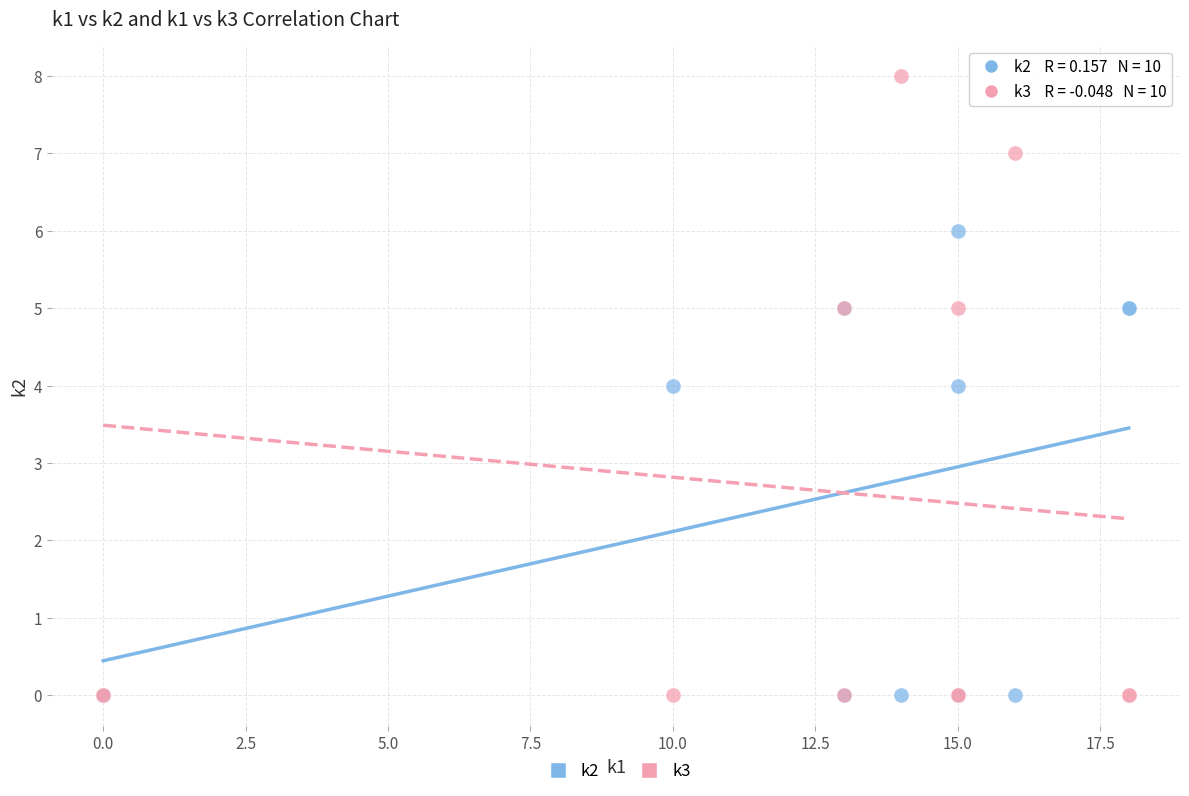

What are all the series names shown in the legend?

k2, k3